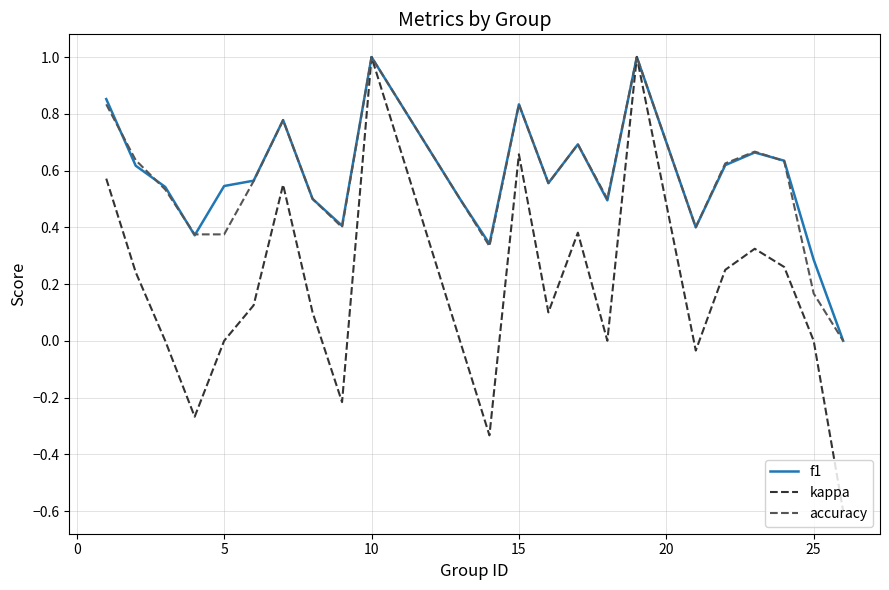

Which series has the widest spread of values?

kappa